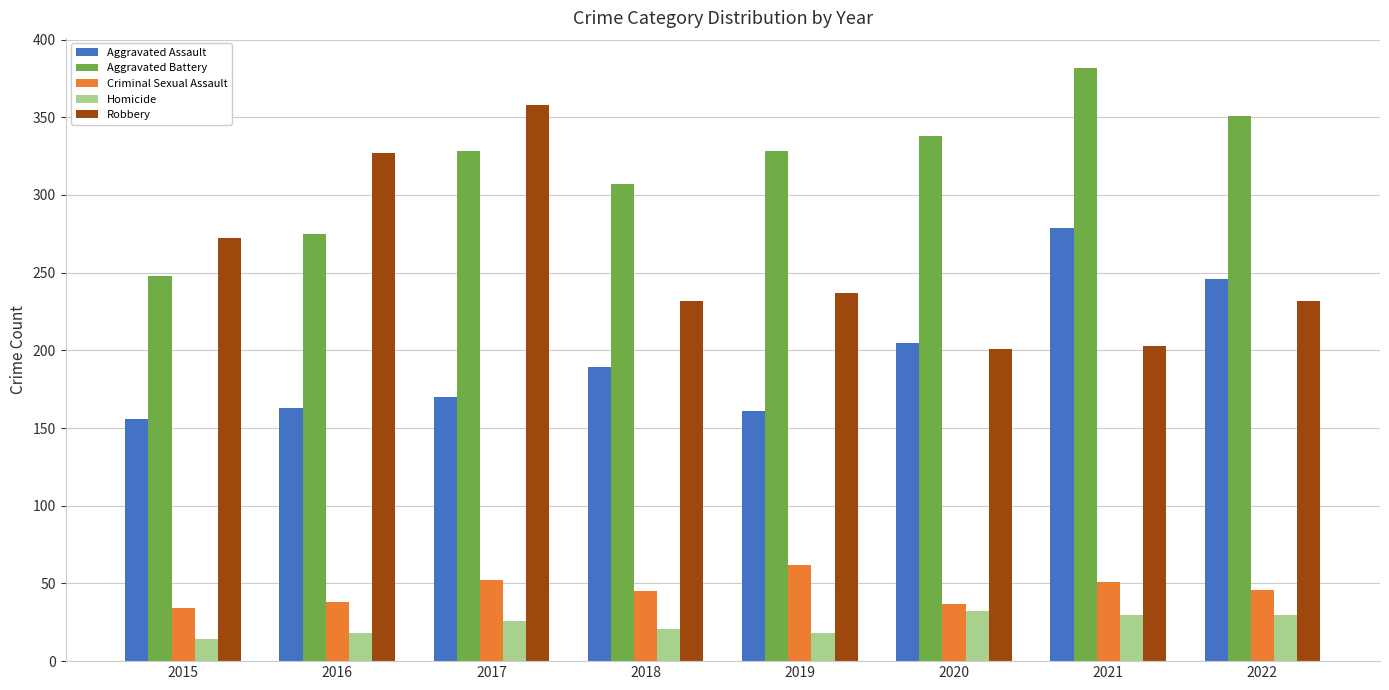

How many groups of bars are there?

8